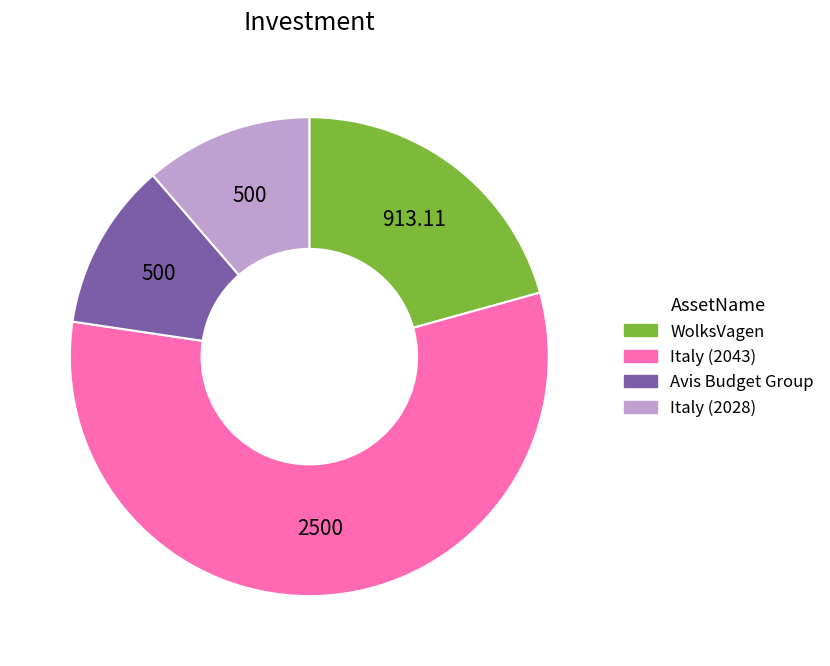

Which slice is the largest?

Italy (2043)